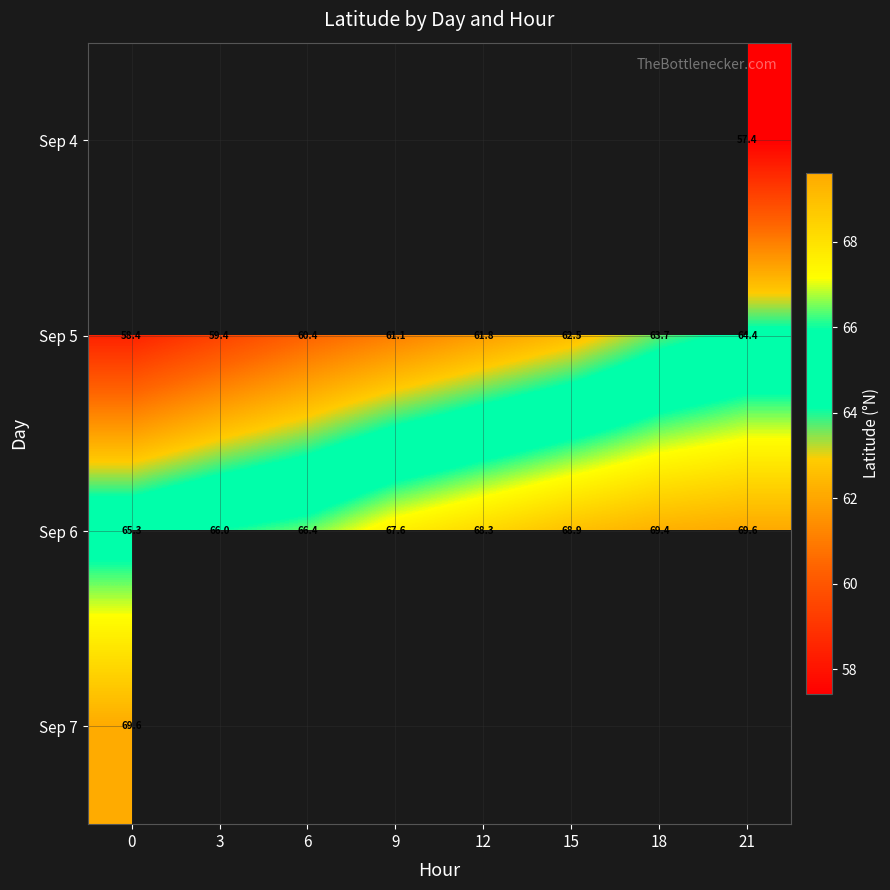

The Sep 6 series shows 108.1 at 18. True or false?

False